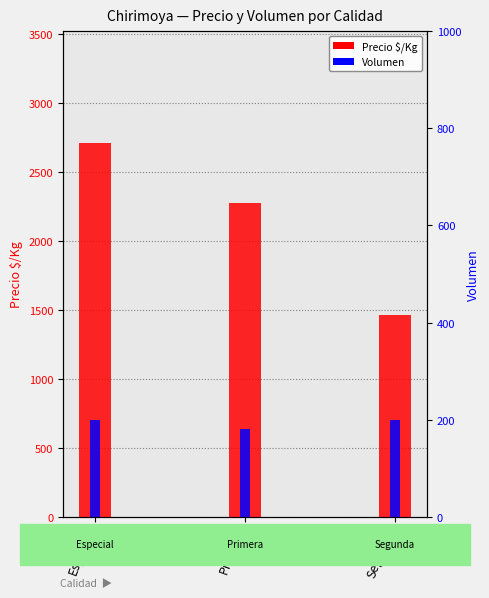

At which label does Volumen reach its peak?

Especial